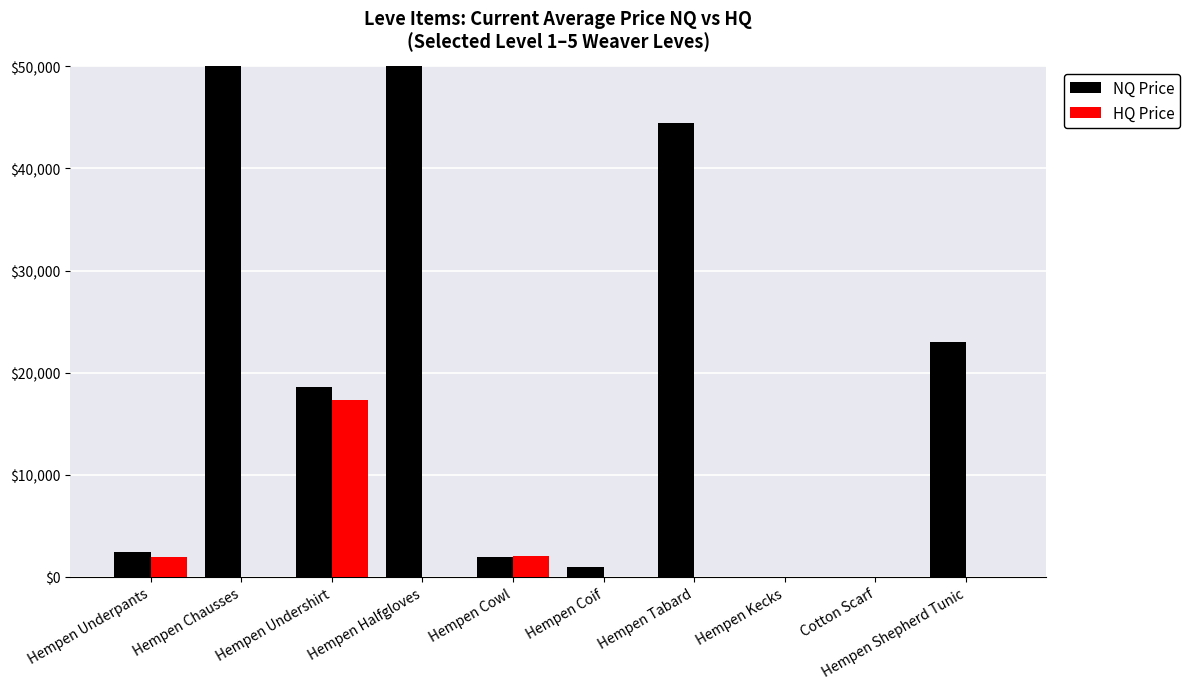

Between Hempen Kecks and Hempen Shepherd Tunic, which is larger?

Hempen Shepherd Tunic